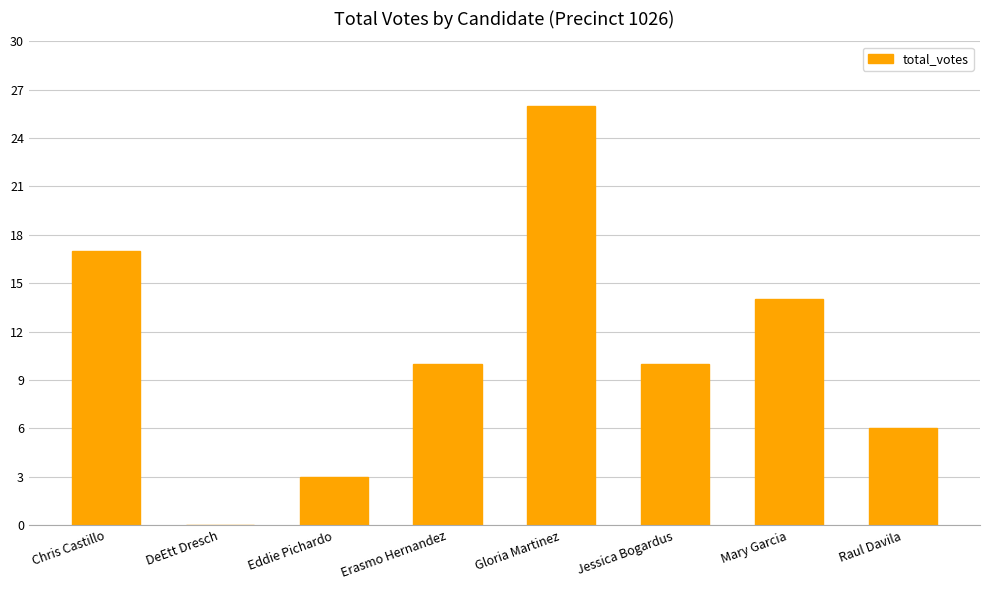

Is it true that the value at Erasmo Hernandez is 10?

True